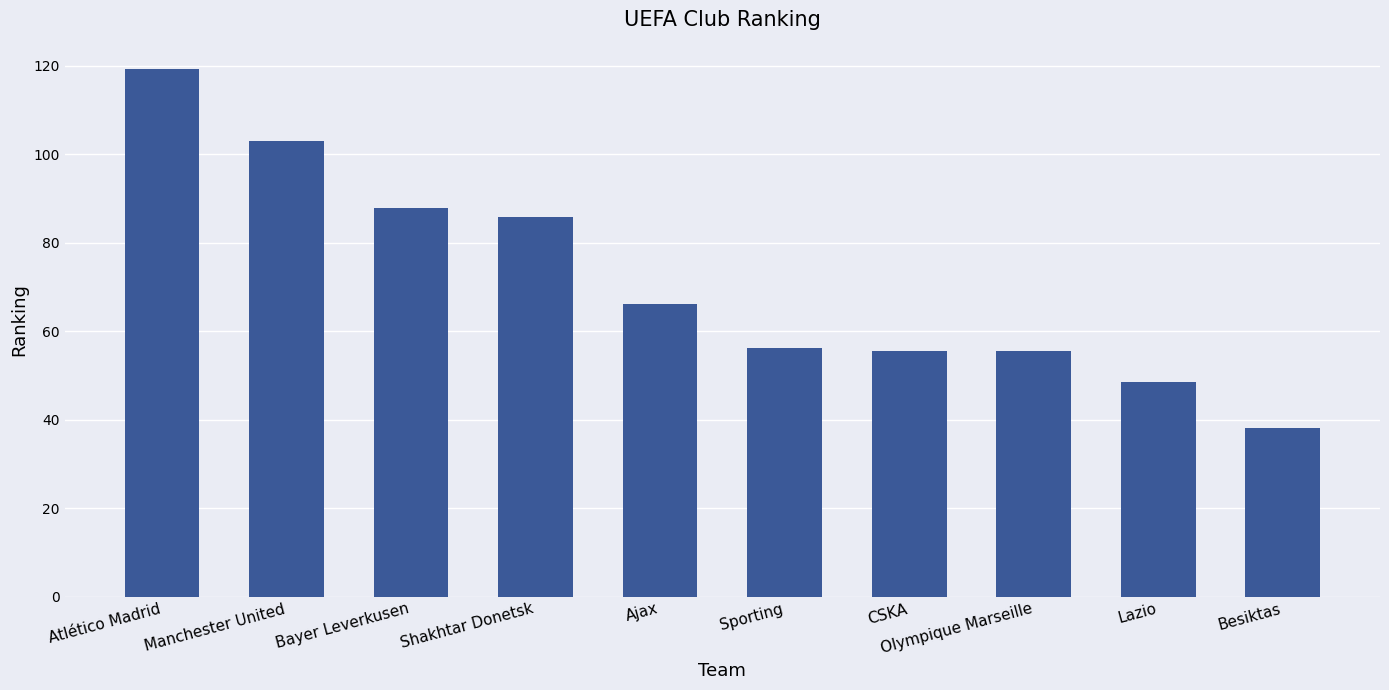

What is the sum of the values at Bayer Leverkusen and Olympique Marseille?

143.2